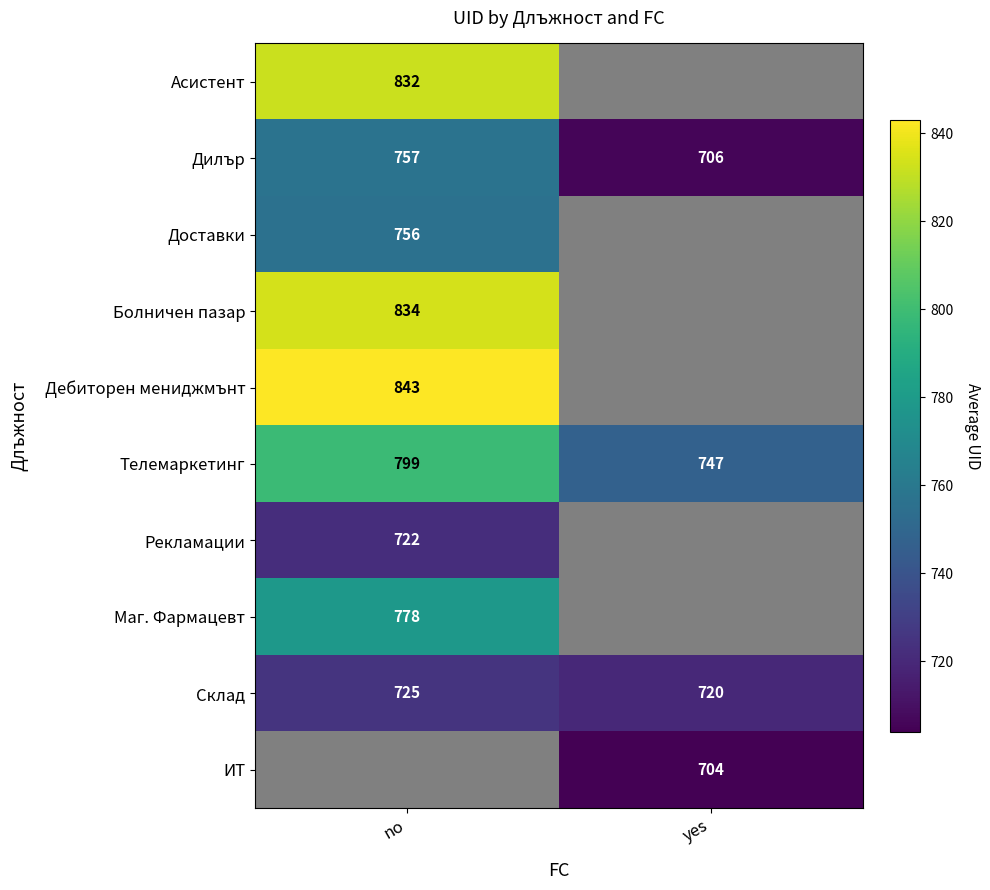

Which category has the highest value in the Склад series?

no